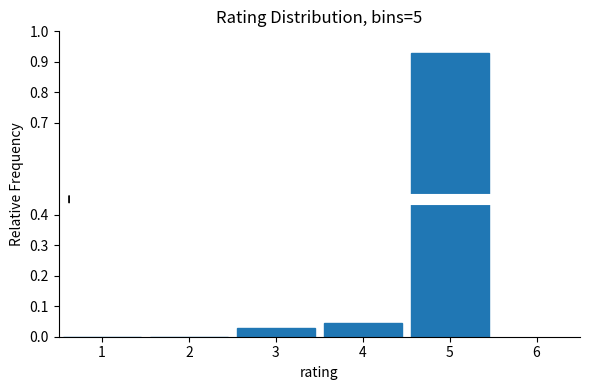

Reading left to right, list every bar in this chart as the range it spans on the x-axis followed by its height. The values are not printed on the chart, so give them approximately, as read against the axis.

0.5 to 1.5: 0
1.5 to 2.5: 0
2.5 to 3.5: 0.03
3.5 to 4.5: 0.04
4.5 to 5.5: 0.93